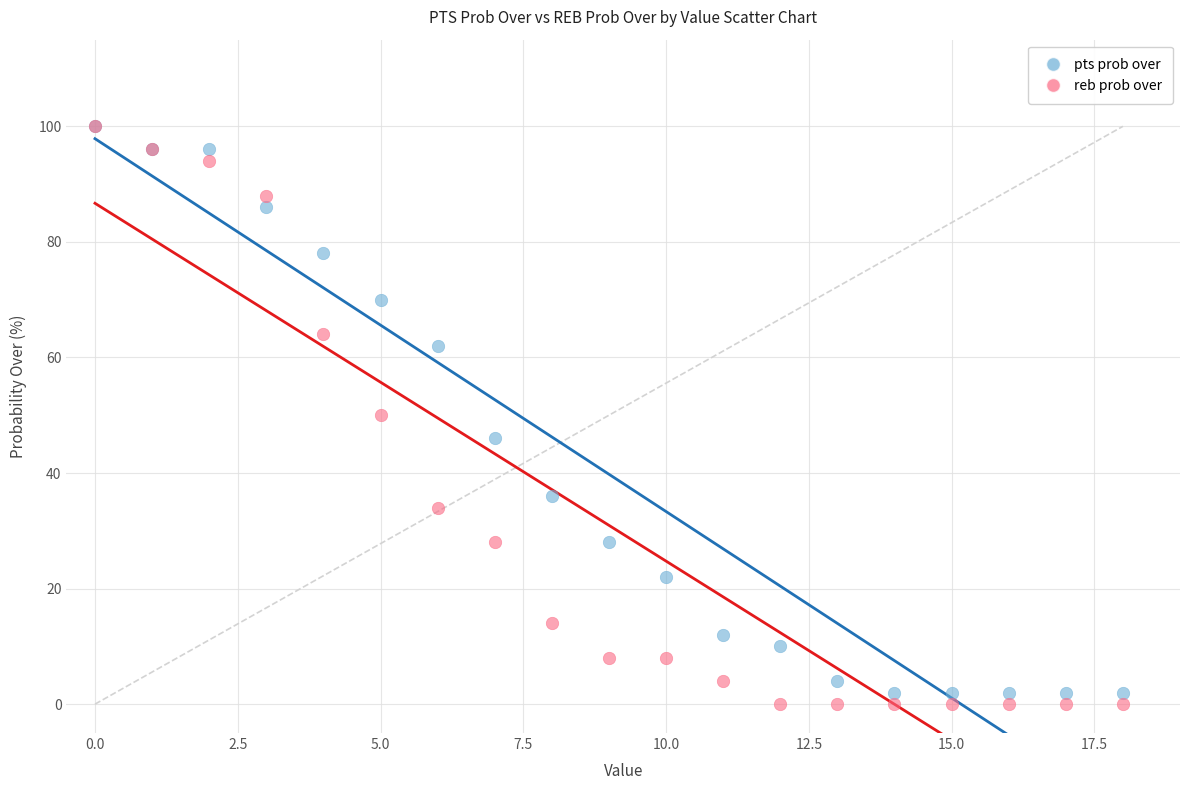

Which series contains the lowest Y value?

reb prob over